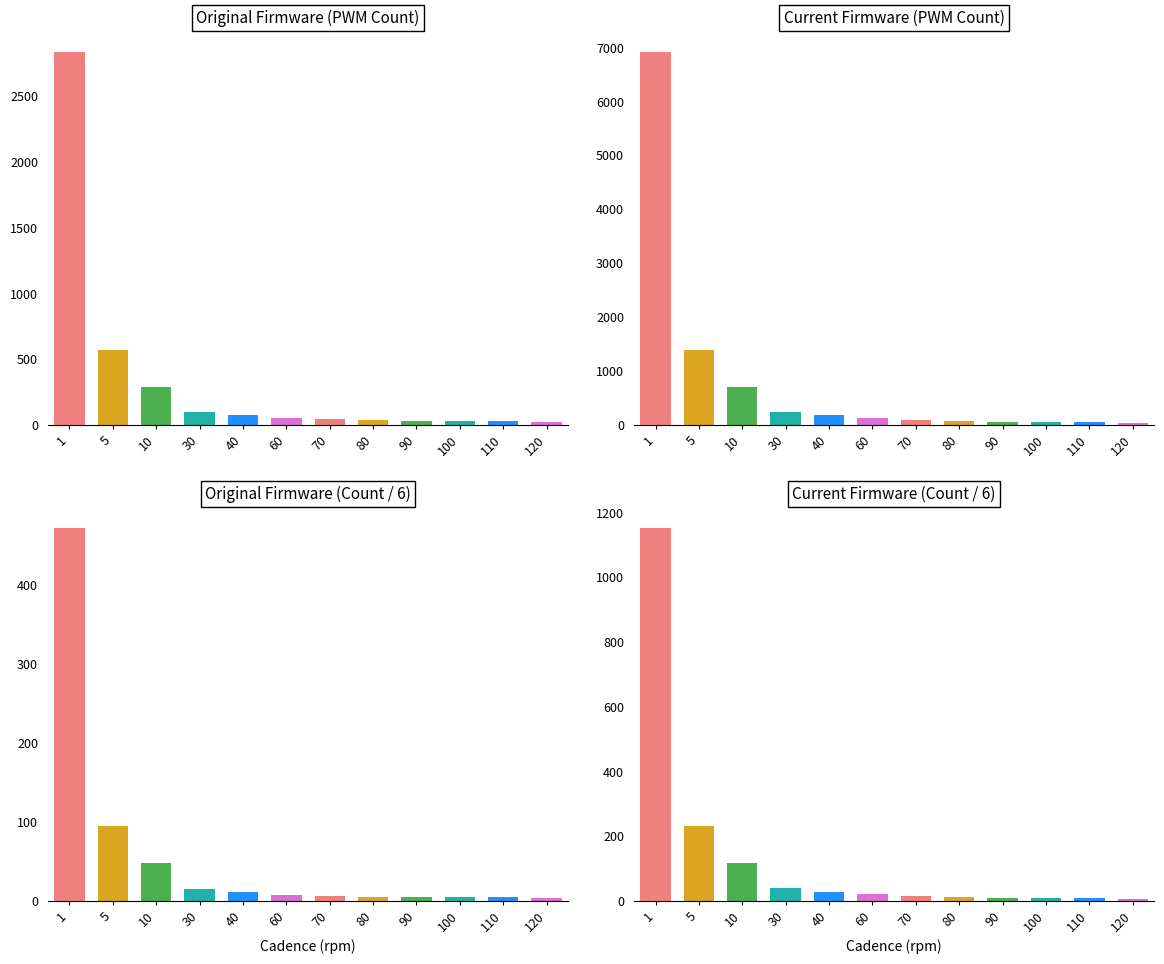

The value of Original Firmware (Count / 6) at 1 is 471. True or false?

True